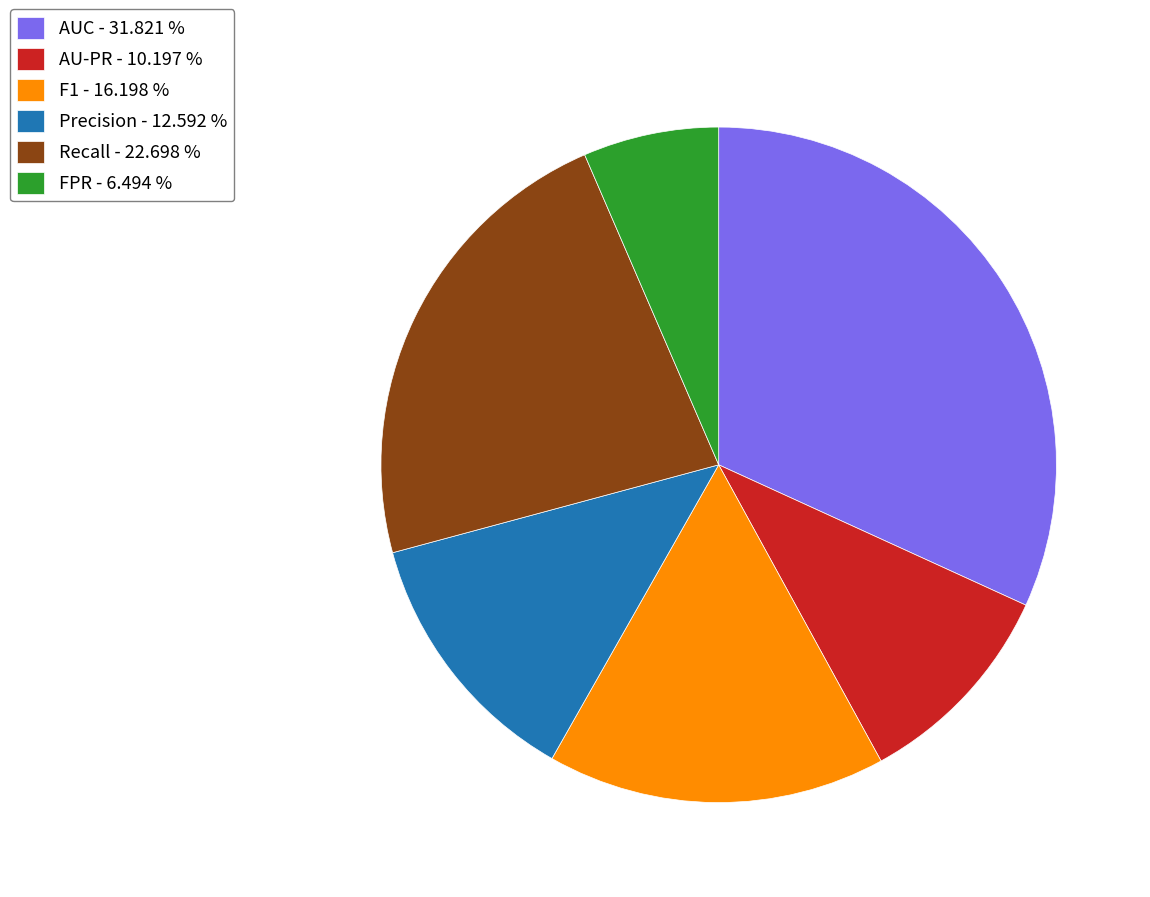

True or false: FPR accounts for 1% of the total.

False